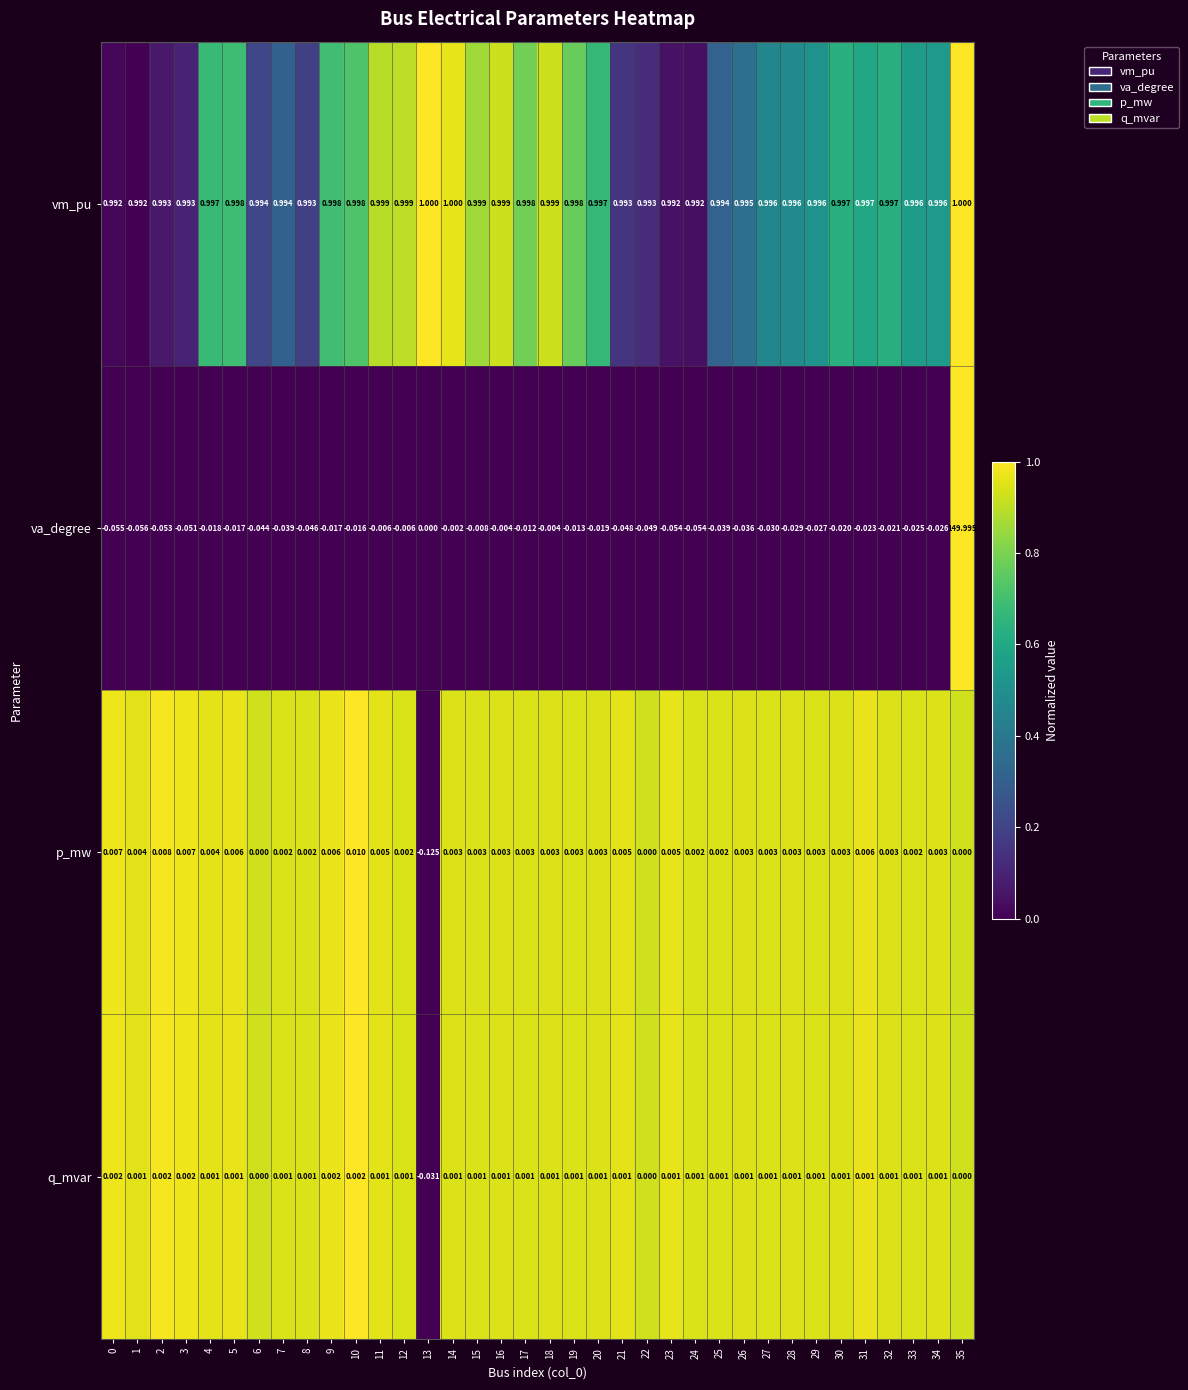

At 13, list the series in order from largest to smallest.

vm_pu, va_degree, q_mvar, p_mw